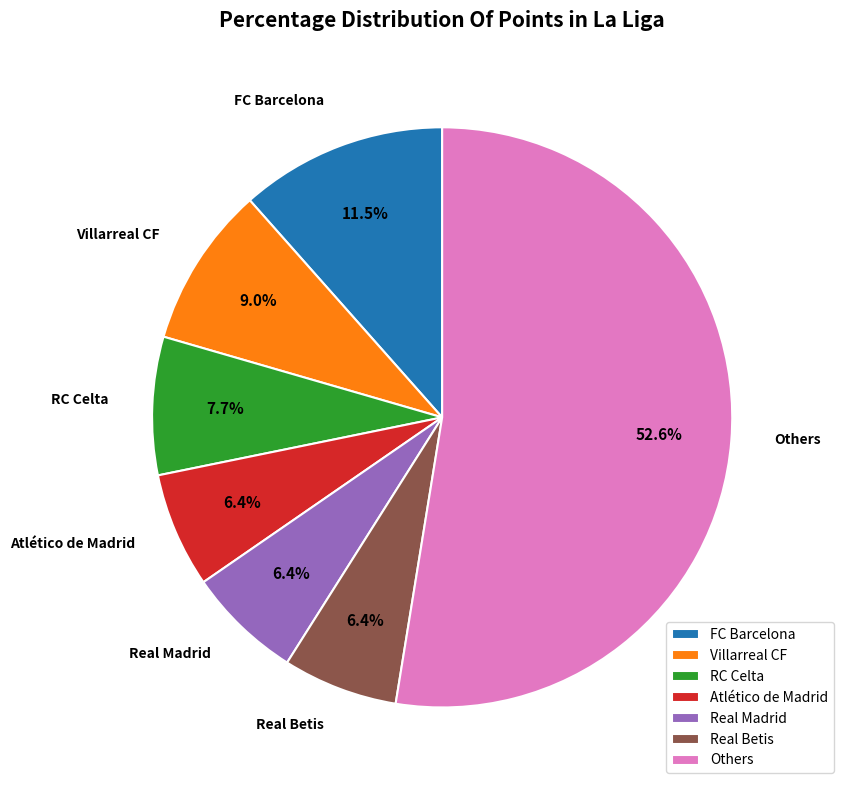

How many slices are in this pie chart?

7